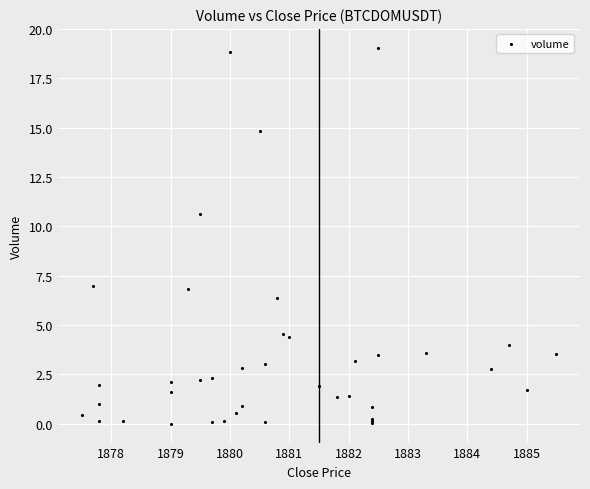

What Y value in the scatter plot is closest to 9?

10.7